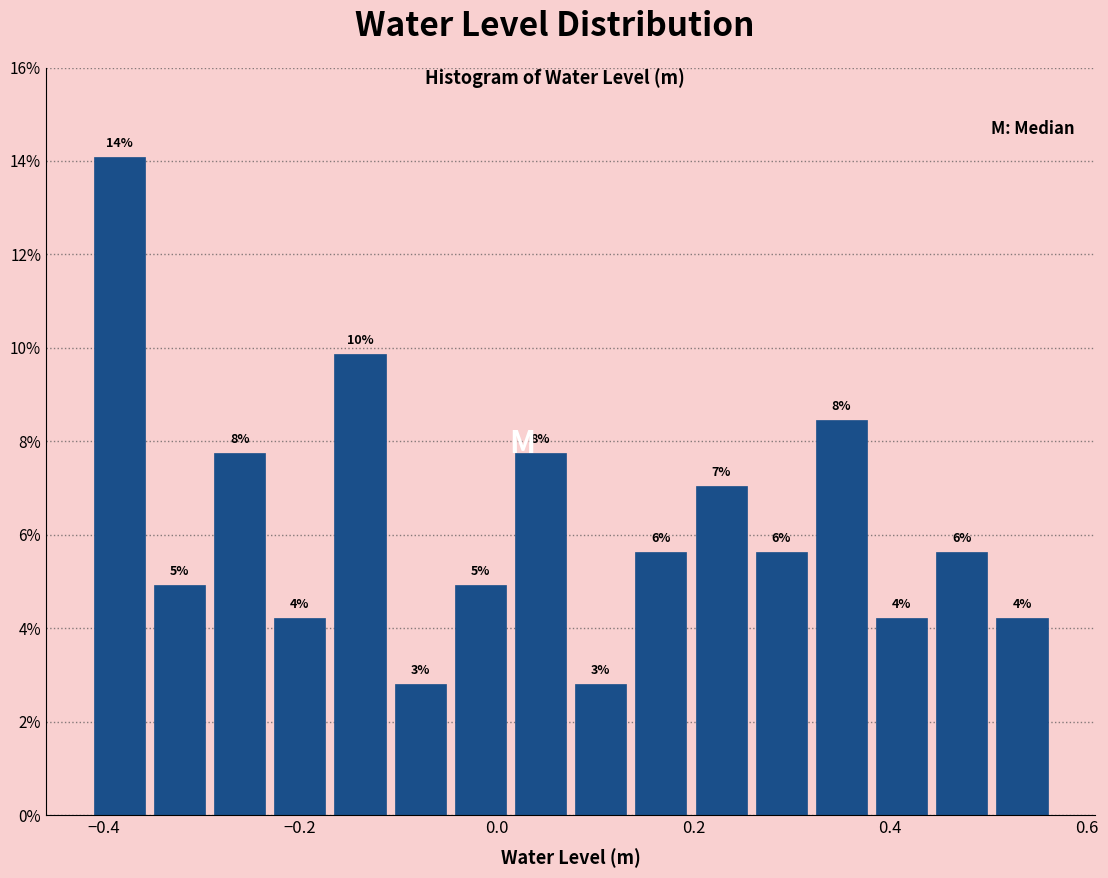

Around what value on the x-axis is the tallest bar? Give the approximate position of its centre, as read against the axis.

-0.38